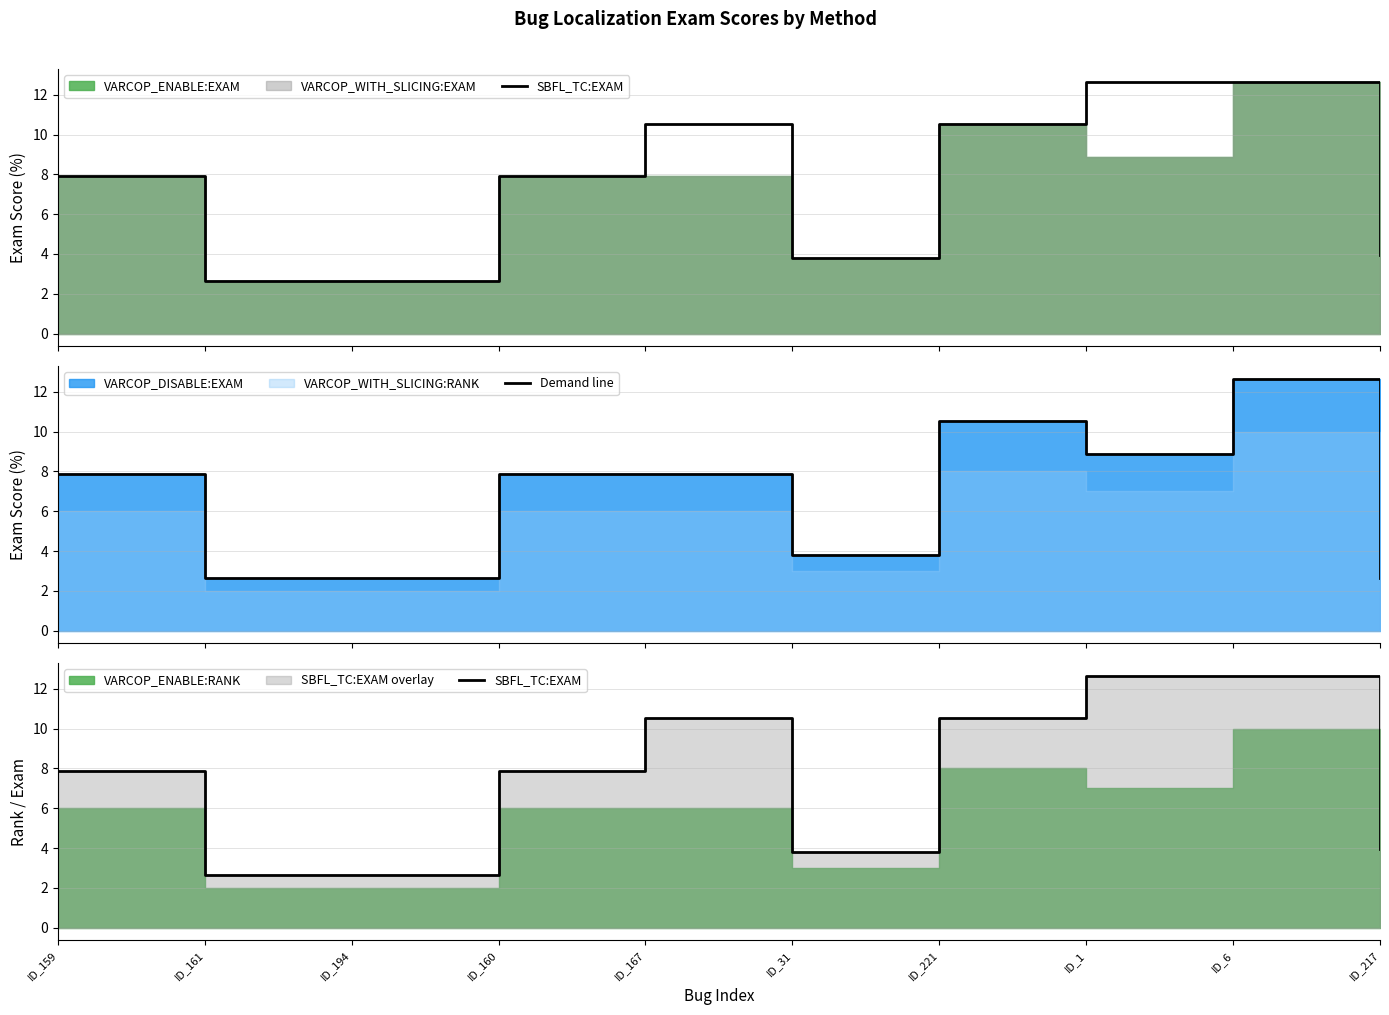

What is the lowest value of the Demand line series?

2.6